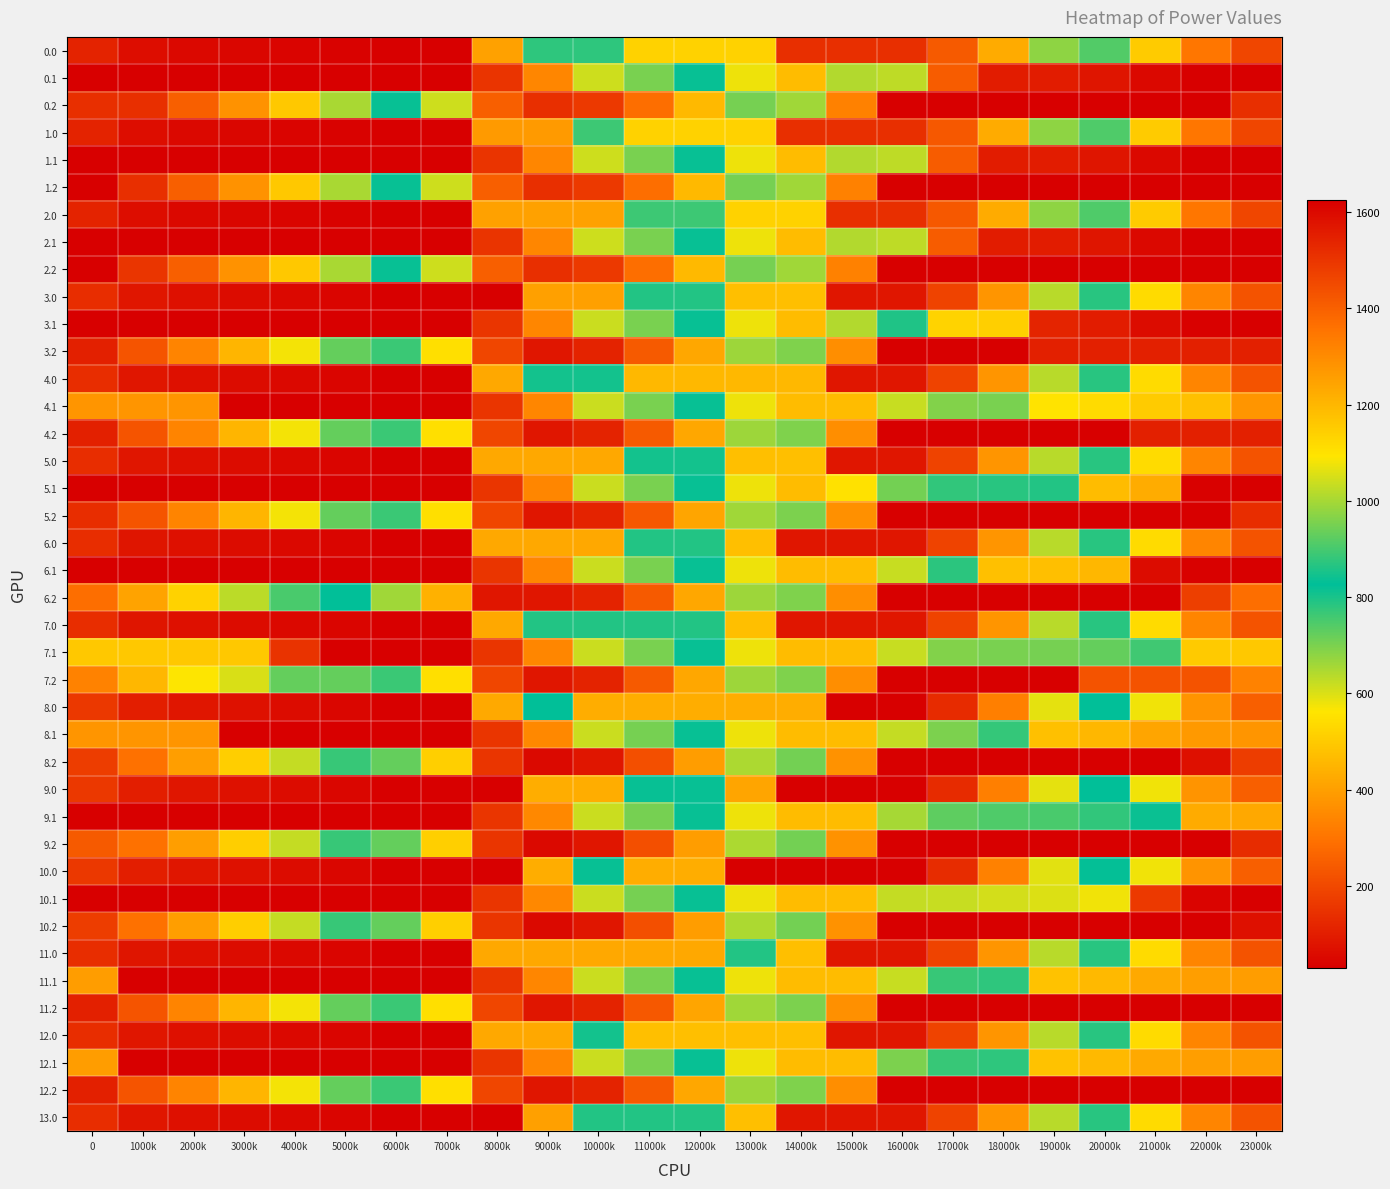

Reading left to right, what are all the values shown in this chart?

0.0: 0=111.9	1000k=61.9	2000k=51.5	3000k=47.1	4000k=42.1	5000k=38.3	6000k=30.2	7000k=30.2	8000k=404.5	9000k=778.7	10000k=778.7	11000k=1137.8	12000k=1137.8	13000k=1137.8	14000k=1512.0	15000k=1512.0	16000k=1512.0	17000k=1414.6	18000k=1226.1	19000k=974.3	20000k=742.2	21000k=501.4	22000k=307.2	23000k=194.7
0.1: 0=30.2	1000k=30.2	2000k=30.2	3000k=30.2	4000k=30.2	5000k=30.2	6000k=30.2	7000k=30.2	8000k=154.2	9000k=343.4	10000k=614.7	11000k=700.8	12000k=834.1	13000k=1073.1	14000k=1185.7	15000k=1010.8	16000k=629.0	17000k=247.2	18000k=97.9	19000k=97.7	20000k=83.0	21000k=50.3	22000k=30.2	23000k=30.2
0.2: 0=141.6	1000k=141.6	2000k=254.3	3000k=372.1	4000k=496.5	5000k=649.9	6000k=819.4	7000k=1040.6	8000k=1401.6	9000k=1512.0	10000k=1488.2	11000k=1366.4	12000k=1193.5	13000k=950.6	14000k=660.2	15000k=331.1	16000k=30.2	17000k=30.2	18000k=30.2	19000k=30.2	20000k=30.2	21000k=30.2	22000k=30.2	23000k=141.6
1.0: 0=111.9	1000k=61.9	2000k=51.5	3000k=47.1	4000k=42.1	5000k=38.3	6000k=30.2	7000k=30.2	8000k=389.3	9000k=389.3	10000k=763.6	11000k=1137.8	12000k=1137.8	13000k=1137.8	14000k=1512.0	15000k=1512.0	16000k=1512.0	17000k=1416.2	18000k=1227.6	19000k=975.9	20000k=743.7	21000k=502.9	22000k=307.2	23000k=194.7
1.1: 0=30.2	1000k=30.2	2000k=30.2	3000k=30.2	4000k=30.2	5000k=30.2	6000k=30.2	7000k=30.2	8000k=154.2	9000k=343.4	10000k=614.7	11000k=700.8	12000k=834.1	13000k=1073.1	14000k=1185.7	15000k=1010.8	16000k=629.0	17000k=247.2	18000k=97.9	19000k=97.7	20000k=83.0	21000k=50.3	22000k=30.2	23000k=30.2
1.2: 0=30.2	1000k=141.0	2000k=254.3	3000k=372.1	4000k=496.5	5000k=649.9	6000k=819.4	7000k=1040.6	8000k=1401.6	9000k=1512.0	10000k=1488.2	11000k=1366.4	12000k=1193.5	13000k=950.6	14000k=660.2	15000k=331.1	16000k=30.2	17000k=30.2	18000k=30.2	19000k=30.2	20000k=30.2	21000k=30.2	22000k=30.2	23000k=30.2
2.0: 0=111.9	1000k=61.9	2000k=51.5	3000k=47.1	4000k=42.1	5000k=38.3	6000k=30.2	7000k=30.2	8000k=404.5	9000k=404.5	10000k=404.5	11000k=763.6	12000k=763.6	13000k=1137.8	14000k=1137.8	15000k=1512.0	16000k=1512.0	17000k=1416.2	18000k=1227.6	19000k=975.9	20000k=743.7	21000k=501.4	22000k=307.2	23000k=194.7
2.1: 0=30.2	1000k=30.2	2000k=30.2	3000k=30.2	4000k=30.2	5000k=30.2	6000k=30.2	7000k=30.2	8000k=154.2	9000k=343.4	10000k=614.7	11000k=700.8	12000k=834.1	13000k=1073.1	14000k=1185.7	15000k=1010.8	16000k=629.0	17000k=247.2	18000k=97.9	19000k=97.7	20000k=83.0	21000k=50.3	22000k=30.2	23000k=30.2
2.2: 0=30.2	1000k=156.2	2000k=254.3	3000k=372.1	4000k=496.5	5000k=649.9	6000k=819.4	7000k=1040.6	8000k=1401.6	9000k=1512.0	10000k=1488.2	11000k=1366.4	12000k=1193.5	13000k=950.6	14000k=660.2	15000k=331.1	16000k=30.2	17000k=30.2	18000k=30.2	19000k=30.2	20000k=30.2	21000k=30.2	22000k=30.2	23000k=30.2
3.0: 0=137.3	1000k=83.2	2000k=68.8	3000k=60.3	4000k=51.3	5000k=43.5	6000k=31.4	7000k=31.4	8000k=31.4	9000k=403.8	10000k=403.8	11000k=791.8	12000k=791.8	13000k=1179.9	14000k=1179.9	15000k=1568.0	16000k=1568.0	17000k=1468.2	18000k=1275.6	19000k=1019.8	20000k=783.7	21000k=538.9	22000k=340.6	23000k=224.1
3.1: 0=31.4	1000k=31.4	2000k=31.4	3000k=31.4	4000k=31.4	5000k=31.4	6000k=31.4	7000k=31.4	8000k=155.3	9000k=344.5	10000k=615.9	11000k=701.9	12000k=835.2	13000k=1074.3	14000k=1186.8	15000k=1012.0	16000k=859.2	17000k=519.7	18000k=510.3	19000k=114.3	20000k=95.6	21000k=58.9	22000k=34.8	23000k=31.4
3.2: 0=106.6	1000k=228.7	2000k=338.0	3000k=451.9	4000k=572.3	5000k=721.7	6000k=887.3	7000k=1104.5	8000k=1461.6	9000k=1568.0	10000k=1540.2	11000k=1414.3	12000k=1237.3	13000k=990.4	14000k=696.0	15000k=362.9	16000k=31.4	17000k=31.4	18000k=31.4	19000k=106.6	20000k=106.6	21000k=106.6	22000k=106.6	23000k=106.6
4.0: 0=137.3	1000k=83.2	2000k=68.8	3000k=60.3	4000k=51.3	5000k=43.5	6000k=31.4	7000k=31.4	8000k=419.4	9000k=807.5	10000k=807.5	11000k=1195.6	12000k=1195.6	13000k=1195.6	14000k=1195.6	15000k=1568.0	16000k=1568.0	17000k=1468.2	18000k=1275.6	19000k=1019.8	20000k=783.7	21000k=538.9	22000k=340.6	23000k=224.1
4.1: 0=377.5	1000k=377.5	2000k=377.5	3000k=31.4	4000k=31.4	5000k=31.4	6000k=31.4	7000k=31.4	8000k=155.3	9000k=344.5	10000k=615.9	11000k=701.9	12000k=835.2	13000k=1074.3	14000k=1186.8	15000k=1186.8	16000k=1034.0	17000k=962.7	18000k=953.3	19000k=557.3	20000k=538.6	21000k=501.9	22000k=477.8	23000k=377.5
4.2: 0=106.6	1000k=228.7	2000k=338.0	3000k=451.9	4000k=572.3	5000k=721.7	6000k=887.3	7000k=1104.5	8000k=1461.6	9000k=1568.0	10000k=1540.2	11000k=1414.3	12000k=1237.3	13000k=990.4	14000k=696.0	15000k=362.9	16000k=31.4	17000k=31.4	18000k=31.4	19000k=31.4	20000k=31.4	21000k=106.6	22000k=106.6	23000k=106.6
5.0: 0=137.3	1000k=83.2	2000k=68.8	3000k=60.3	4000k=51.3	5000k=43.5	6000k=31.4	7000k=31.4	8000k=419.4	9000k=419.4	10000k=419.4	11000k=807.5	12000k=807.5	13000k=1179.9	14000k=1179.9	15000k=1568.0	16000k=1568.0	17000k=1468.2	18000k=1275.6	19000k=1019.9	20000k=783.7	21000k=538.9	22000k=340.6	23000k=224.1
5.1: 0=31.4	1000k=31.4	2000k=31.4	3000k=31.4	4000k=31.4	5000k=31.4	6000k=31.4	7000k=31.4	8000k=155.3	9000k=344.5	10000k=615.9	11000k=701.9	12000k=835.2	13000k=1074.3	14000k=1186.8	15000k=1101.2	16000k=948.4	17000k=877.2	18000k=867.7	19000k=863.4	20000k=467.5	21000k=430.7	22000k=34.8	23000k=31.4
5.2: 0=138.8	1000k=228.7	2000k=338.0	3000k=451.9	4000k=572.3	5000k=721.7	6000k=887.3	7000k=1104.5	8000k=1461.6	9000k=1568.0	10000k=1542.6	11000k=1416.7	12000k=1239.8	13000k=992.9	14000k=698.5	15000k=365.3	16000k=31.4	17000k=31.4	18000k=31.4	19000k=31.4	20000k=31.4	21000k=31.4	22000k=31.4	23000k=138.8
6.0: 0=137.1	1000k=83.1	2000k=68.6	3000k=60.2	4000k=51.2	5000k=43.4	6000k=31.4	7000k=31.4	8000k=419.4	9000k=419.4	10000k=419.4	11000k=791.8	12000k=791.8	13000k=1179.9	14000k=1568.0	15000k=1568.0	16000k=1568.0	17000k=1468.2	18000k=1275.6	19000k=1019.8	20000k=783.6	21000k=538.7	22000k=340.5	23000k=224.0
6.1: 0=31.4	1000k=31.4	2000k=31.4	3000k=31.4	4000k=31.4	5000k=31.4	6000k=31.4	7000k=31.4	8000k=155.3	9000k=344.5	10000k=615.9	11000k=701.9	12000k=835.2	13000k=1074.3	14000k=1186.8	15000k=1186.8	16000k=1034.0	17000k=873.8	18000k=477.8	19000k=473.5	20000k=454.8	21000k=58.9	22000k=34.8	23000k=31.4
6.2: 0=285.9	1000k=407.9	2000k=517.3	3000k=631.2	4000k=751.6	5000k=828.1	6000k=993.7	7000k=1210.9	8000k=1568.0	9000k=1568.0	10000k=1540.2	11000k=1414.3	12000k=1237.3	13000k=990.4	14000k=696.0	15000k=362.9	16000k=31.4	17000k=31.4	18000k=31.4	19000k=31.4	20000k=31.4	21000k=31.4	22000k=178.4	23000k=285.9
7.0: 0=137.1	1000k=83.1	2000k=68.6	3000k=60.2	4000k=51.2	5000k=43.4	6000k=31.4	7000k=31.4	8000k=419.4	9000k=791.8	10000k=791.8	11000k=791.8	12000k=791.8	13000k=1179.9	14000k=1568.0	15000k=1568.0	16000k=1568.0	17000k=1468.2	18000k=1275.6	19000k=1019.8	20000k=783.6	21000k=538.7	22000k=340.5	23000k=224.0
7.1: 0=494.2	1000k=494.2	2000k=494.2	3000k=494.2	4000k=151.1	5000k=31.4	6000k=31.4	7000k=31.4	8000k=155.3	9000k=344.5	10000k=615.9	11000k=701.9	12000k=835.2	13000k=1074.3	14000k=1186.8	15000k=1186.8	16000k=1034.0	17000k=962.7	18000k=953.3	19000k=949.0	20000k=930.3	21000k=893.6	22000k=497.6	23000k=494.2
7.2: 0=333.7	1000k=455.7	2000k=565.1	3000k=601.3	4000k=721.7	5000k=721.7	6000k=887.3	7000k=1104.5	8000k=1461.6	9000k=1568.0	10000k=1540.2	11000k=1414.3	12000k=1237.3	13000k=990.4	14000k=696.0	15000k=362.9	16000k=31.4	17000k=31.4	18000k=31.4	19000k=31.4	20000k=226.2	21000k=226.2	22000k=226.2	23000k=333.7
8.0: 0=162.6	1000k=104.6	2000k=86.0	3000k=73.5	4000k=60.5	5000k=48.7	6000k=32.5	7000k=32.5	8000k=423.8	9000k=825.7	10000k=1222.1	11000k=1222.1	12000k=1222.1	13000k=1222.1	14000k=1222.1	15000k=1624.0	16000k=1624.0	17000k=1521.9	18000k=1325.3	19000k=1065.5	20000k=825.2	21000k=576.4	22000k=374.0	23000k=253.5
8.1: 0=378.6	1000k=378.6	2000k=378.6	3000k=32.5	4000k=32.5	5000k=32.5	6000k=32.5	7000k=32.5	8000k=156.4	9000k=345.6	10000k=617.0	11000k=703.1	12000k=836.3	13000k=1075.4	14000k=1187.9	15000k=1187.9	16000k=1031.1	17000k=955.8	18000k=882.0	19000k=477.7	20000k=455.0	21000k=414.2	22000k=386.1	23000k=378.6
8.2: 0=174.1	1000k=292.2	2000k=397.6	3000k=507.5	4000k=623.9	5000k=769.4	6000k=931.0	7000k=1144.2	8000k=1497.4	9000k=1599.9	10000k=1568.0	11000k=1438.1	12000k=1257.1	13000k=1006.1	14000k=707.7	15000k=370.5	16000k=32.5	17000k=32.5	18000k=32.5	19000k=32.5	20000k=32.5	21000k=32.5	22000k=70.6	23000k=174.1
9.0: 0=162.6	1000k=104.6	2000k=86.0	3000k=73.5	4000k=60.5	5000k=48.7	6000k=32.5	7000k=32.5	8000k=32.5	9000k=434.4	10000k=434.4	11000k=836.4	12000k=836.4	13000k=1238.3	14000k=1624.0	15000k=1624.0	16000k=1624.0	17000k=1521.9	18000k=1325.3	19000k=1065.5	20000k=825.2	21000k=576.4	22000k=374.0	23000k=253.5
9.1: 0=32.5	1000k=32.5	2000k=32.5	3000k=32.5	4000k=32.5	5000k=32.5	6000k=32.5	7000k=32.5	8000k=156.4	9000k=345.6	10000k=617.0	11000k=703.1	12000k=836.3	13000k=1075.4	14000k=1187.9	15000k=1187.9	16000k=999.1	17000k=923.8	18000k=910.3	19000k=902.0	20000k=879.3	21000k=838.5	22000k=428.4	23000k=420.9
9.2: 0=239.8	1000k=292.2	2000k=397.6	3000k=507.5	4000k=623.9	5000k=769.4	6000k=931.0	7000k=1144.2	8000k=1497.4	9000k=1599.9	10000k=1568.0	11000k=1438.1	12000k=1257.1	13000k=1006.1	14000k=707.7	15000k=370.5	16000k=32.5	17000k=32.5	18000k=32.5	19000k=32.5	20000k=32.5	21000k=32.5	22000k=32.5	23000k=136.0
10.0: 0=162.6	1000k=104.6	2000k=86.0	3000k=73.5	4000k=60.5	5000k=48.7	6000k=32.5	7000k=32.5	8000k=32.5	9000k=434.4	10000k=820.1	11000k=1222.1	12000k=1222.1	13000k=1624.0	14000k=1624.0	15000k=1624.0	16000k=1624.0	17000k=1520.1	18000k=1323.5	19000k=1063.7	20000k=823.4	21000k=576.4	22000k=374.0	23000k=253.5
10.1: 0=32.5	1000k=32.5	2000k=32.5	3000k=32.5	4000k=32.5	5000k=32.5	6000k=32.5	7000k=32.5	8000k=156.4	9000k=345.6	10000k=617.0	11000k=703.1	12000k=836.3	13000k=1075.4	14000k=1187.9	15000k=1187.9	16000k=1031.1	17000k=621.0	18000k=607.5	19000k=599.2	20000k=576.4	21000k=166.3	22000k=39.9	23000k=32.5
10.2: 0=174.1	1000k=292.2	2000k=397.6	3000k=507.5	4000k=623.9	5000k=769.4	6000k=931.0	7000k=1144.2	8000k=1497.4	9000k=1599.9	10000k=1568.0	11000k=1438.1	12000k=1257.1	13000k=1006.1	14000k=707.7	15000k=370.5	16000k=32.5	17000k=32.5	18000k=32.5	19000k=32.5	20000k=32.5	21000k=32.5	22000k=32.5	23000k=70.3
11.0: 0=137.1	1000k=83.1	2000k=68.6	3000k=60.3	4000k=51.3	5000k=43.5	6000k=31.4	7000k=31.4	8000k=419.4	9000k=419.4	10000k=419.4	11000k=419.4	12000k=419.4	13000k=791.8	14000k=1179.9	15000k=1568.0	16000k=1568.0	17000k=1468.2	18000k=1275.6	19000k=1019.8	20000k=783.6	21000k=538.7	22000k=340.5	23000k=224.0
11.1: 0=396.1	1000k=31.4	2000k=31.4	3000k=31.4	4000k=31.4	5000k=31.4	6000k=31.4	7000k=31.4	8000k=155.3	9000k=344.5	10000k=615.9	11000k=701.9	12000k=835.2	13000k=1074.3	14000k=1186.8	15000k=1186.8	16000k=1034.0	17000k=884.5	18000k=875.0	19000k=479.1	20000k=460.4	21000k=423.6	22000k=399.5	23000k=396.1
11.2: 0=106.6	1000k=228.7	2000k=338.0	3000k=451.9	4000k=572.3	5000k=721.7	6000k=887.3	7000k=1104.5	8000k=1461.6	9000k=1568.0	10000k=1542.6	11000k=1416.7	12000k=1239.8	13000k=992.9	14000k=698.5	15000k=365.3	16000k=31.4	17000k=31.4	18000k=31.4	19000k=31.4	20000k=31.4	21000k=31.4	22000k=31.4	23000k=31.4
12.0: 0=137.3	1000k=83.2	2000k=68.8	3000k=60.3	4000k=51.3	5000k=43.5	6000k=31.4	7000k=31.4	8000k=419.4	9000k=419.4	10000k=807.5	11000k=1179.9	12000k=1179.9	13000k=1179.9	14000k=1179.9	15000k=1568.0	16000k=1568.0	17000k=1468.2	18000k=1275.6	19000k=1019.8	20000k=783.6	21000k=538.9	22000k=340.6	23000k=224.1
12.1: 0=396.1	1000k=31.4	2000k=31.4	3000k=31.4	4000k=31.4	5000k=31.4	6000k=31.4	7000k=31.4	8000k=155.3	9000k=344.5	10000k=615.9	11000k=701.9	12000k=835.2	13000k=1074.3	14000k=1186.8	15000k=1186.8	16000k=955.8	17000k=884.5	18000k=875.0	19000k=479.1	20000k=460.4	21000k=423.6	22000k=399.5	23000k=396.1
12.2: 0=106.6	1000k=228.7	2000k=338.0	3000k=451.9	4000k=572.3	5000k=721.7	6000k=887.3	7000k=1104.5	8000k=1461.6	9000k=1568.0	10000k=1540.2	11000k=1414.3	12000k=1237.3	13000k=990.4	14000k=696.0	15000k=362.9	16000k=31.4	17000k=31.4	18000k=31.4	19000k=31.4	20000k=31.4	21000k=31.4	22000k=31.4	23000k=31.4
13.0: 0=137.3	1000k=83.2	2000k=68.8	3000k=60.3	4000k=51.3	5000k=43.5	6000k=31.4	7000k=31.4	8000k=31.4	9000k=403.8	10000k=791.8	11000k=791.8	12000k=791.8	13000k=1179.9	14000k=1568.0	15000k=1568.0	16000k=1568.0	17000k=1468.2	18000k=1275.6	19000k=1019.8	20000k=783.7	21000k=538.9	22000k=340.6	23000k=224.1